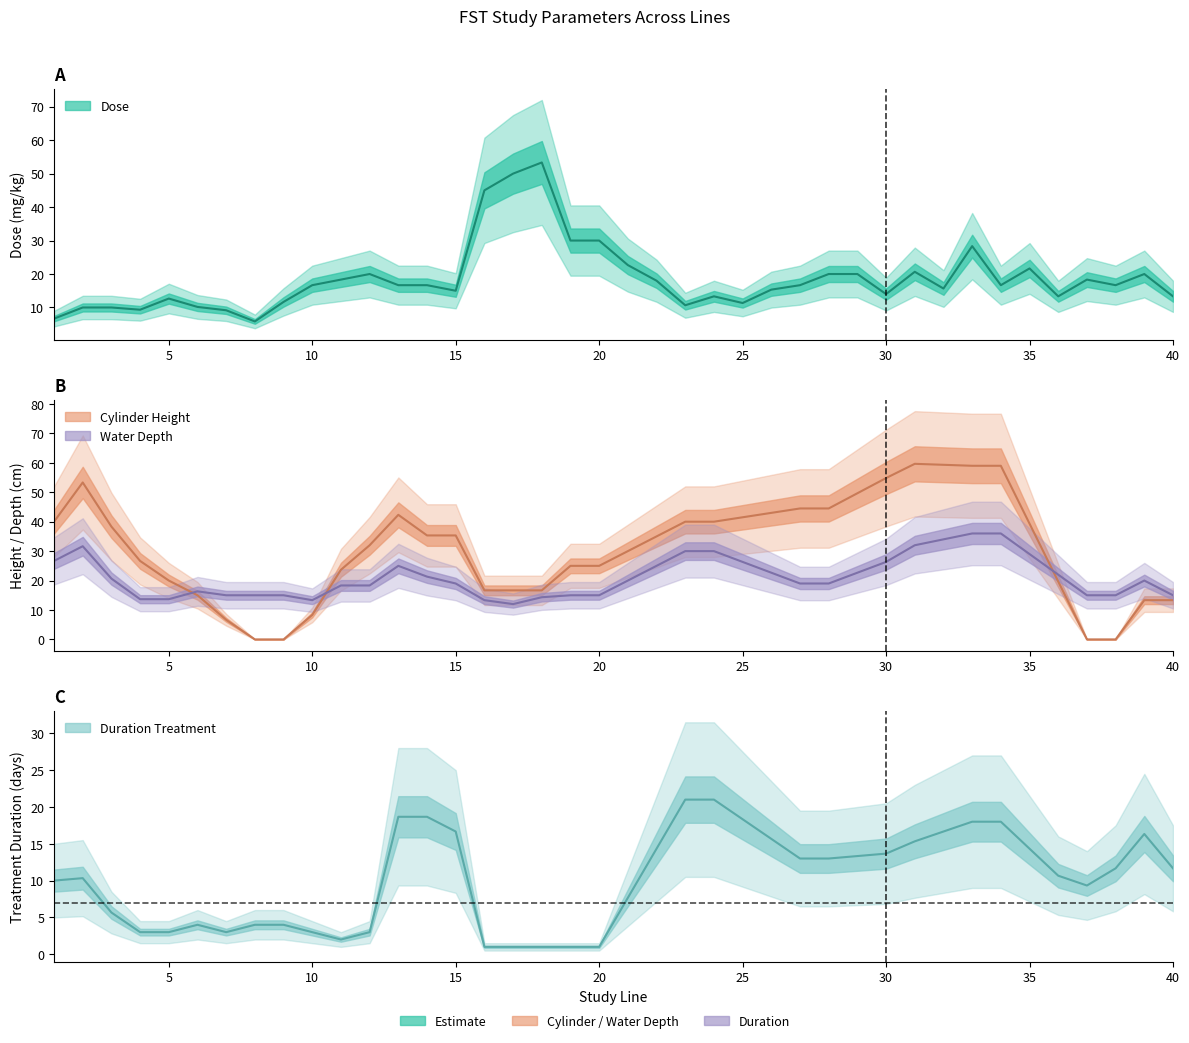

At 9, list the series in order from smallest to largest.

cylinder_height, duration_treatment, dose, water_depth